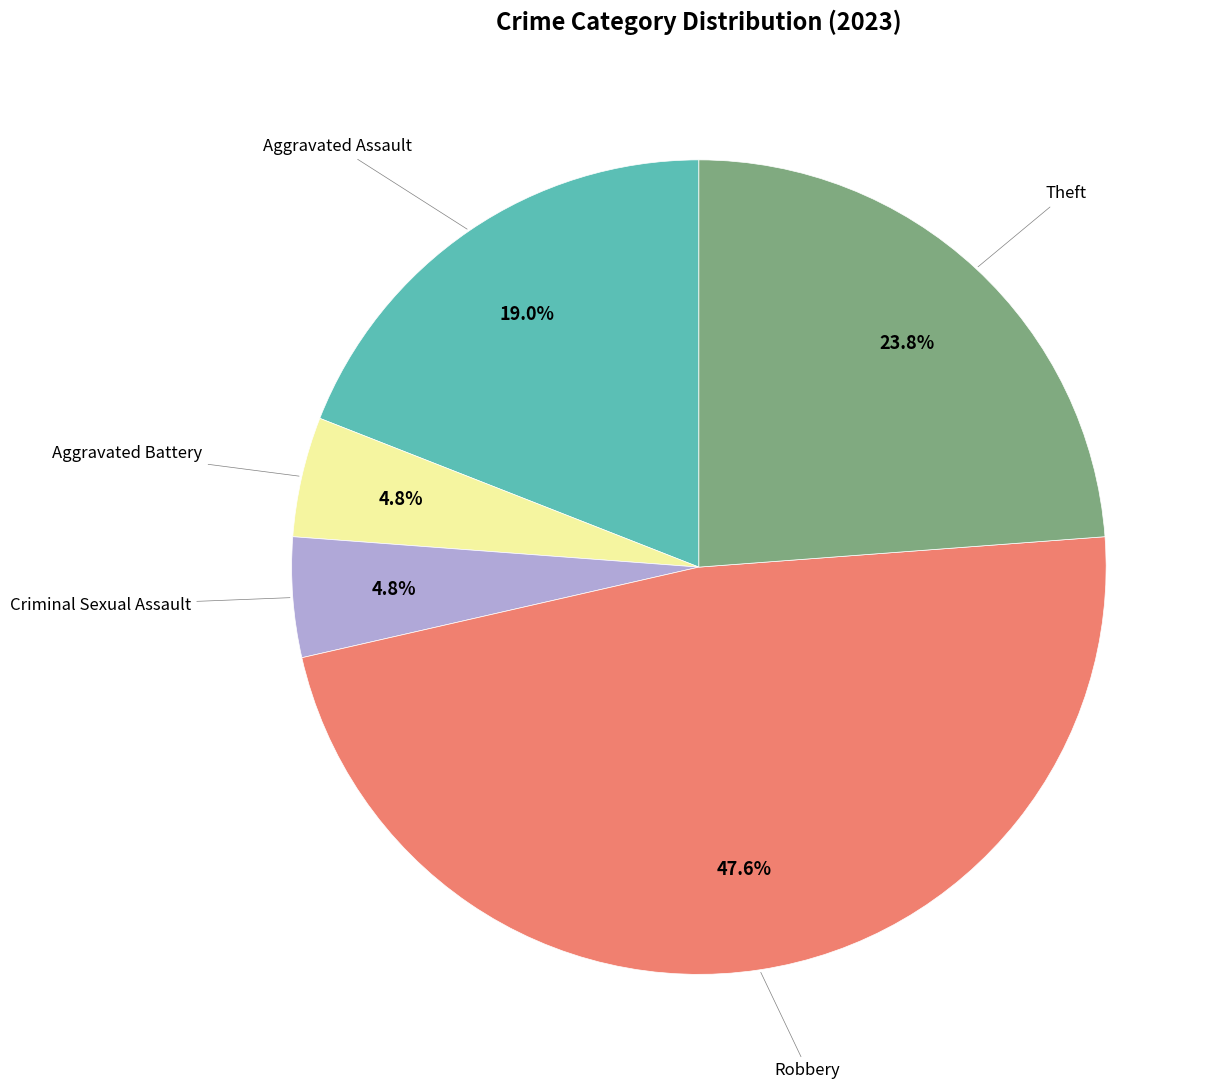

To the nearest percent, what is the difference between the largest and smallest slice percentages?

43%